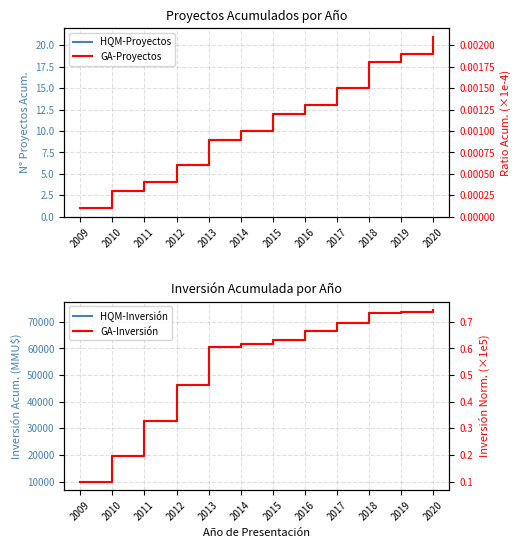

What is the sum of the Inv. Acum. values at 2015 and 2014?

124956.0